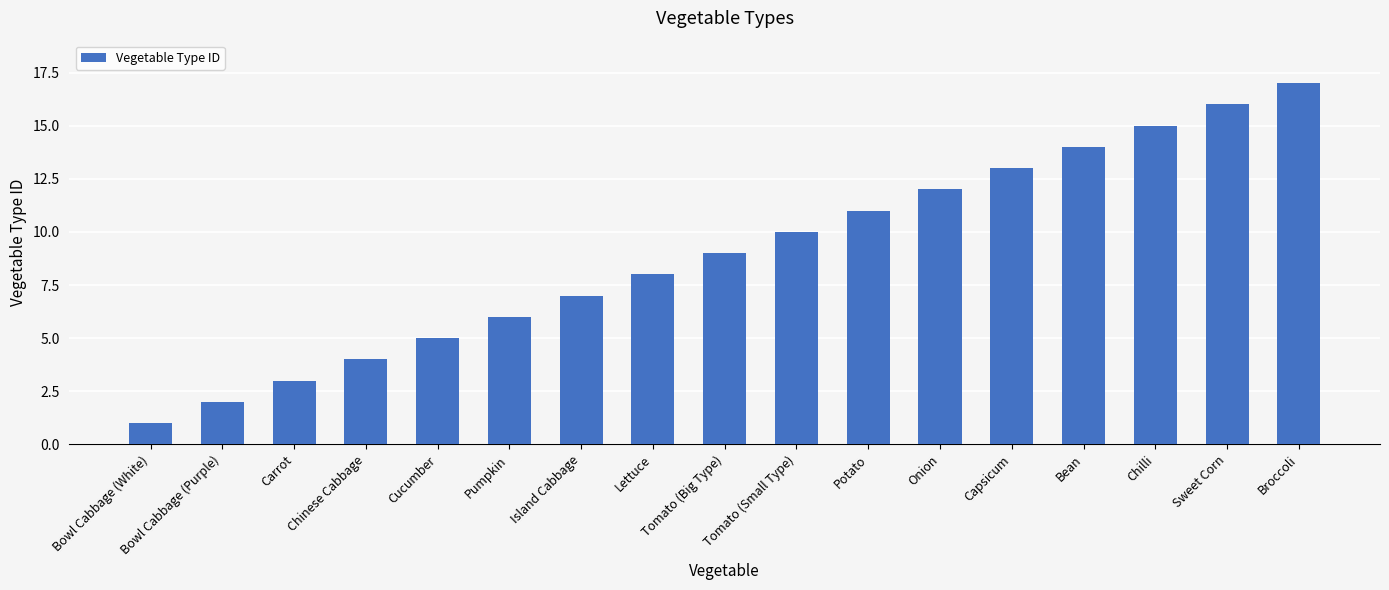

Reading left to right, transcribe all the data shown in this chart.

1	2	3	4	5	6	7	8	9	10	11	12	13	14	15	16	17